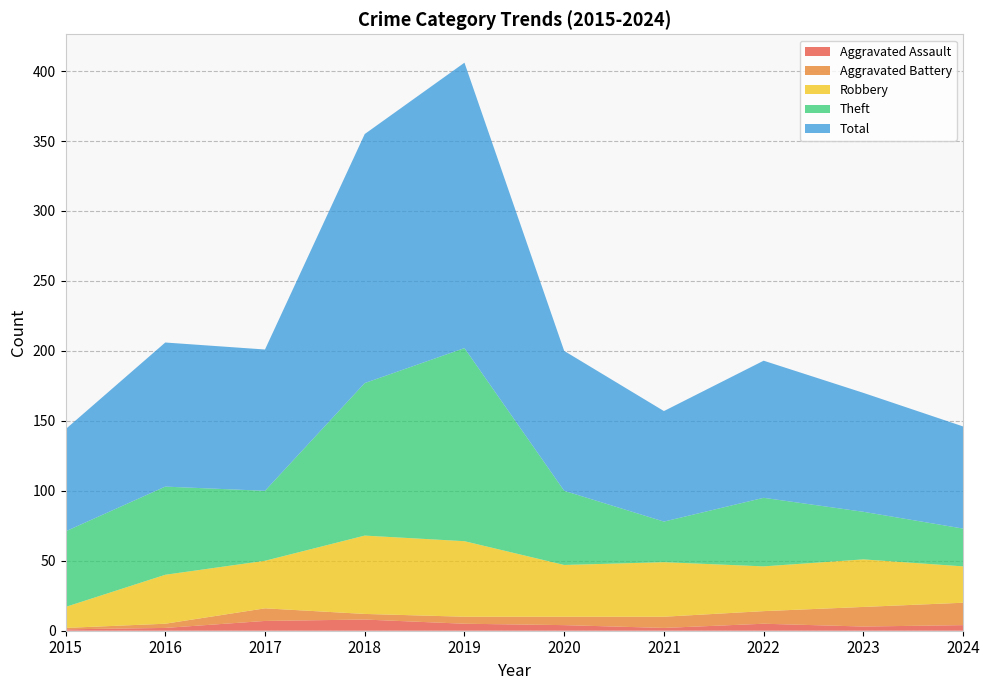

Reading left to right, list all the values displayed in this chart.

Aggravated Assault: 2015=1	2016=2	2017=7	2018=8	2019=5	2020=4	2021=2	2022=5	2023=3	2024=4
Aggravated Battery: 2015=1	2016=3	2017=9	2018=4	2019=5	2020=6	2021=8	2022=9	2023=14	2024=16
Robbery: 2015=15	2016=35	2017=34	2018=56	2019=54	2020=37	2021=39	2022=32	2023=34	2024=26
Theft: 2015=54	2016=63	2017=50	2018=109	2019=138	2020=53	2021=29	2022=49	2023=34	2024=27
Total: 2015=73	2016=103	2017=101	2018=178	2019=204	2020=100	2021=79	2022=98	2023=85	2024=73